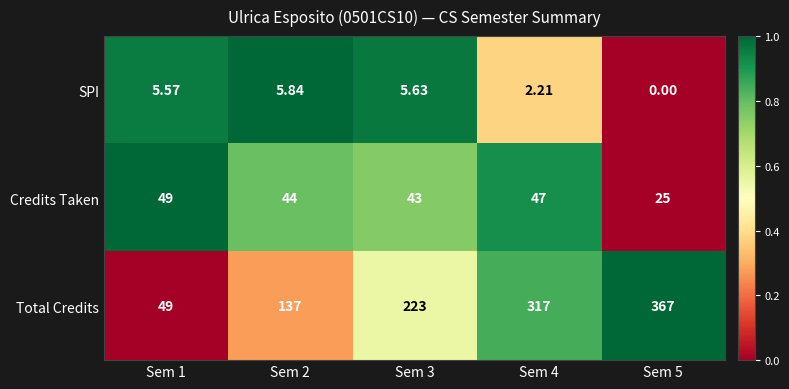

At how many categories does at least one series exceed 0?

5